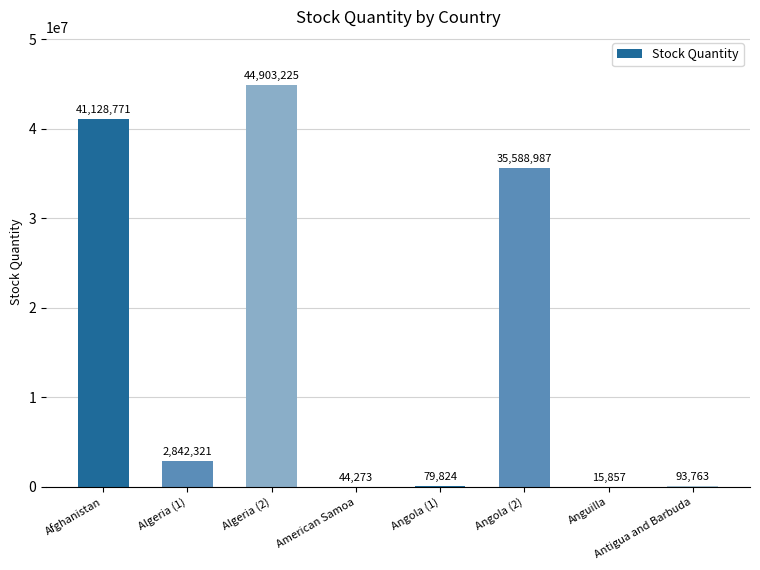

Is it true that the value at Algeria (2) is 44903225?

True